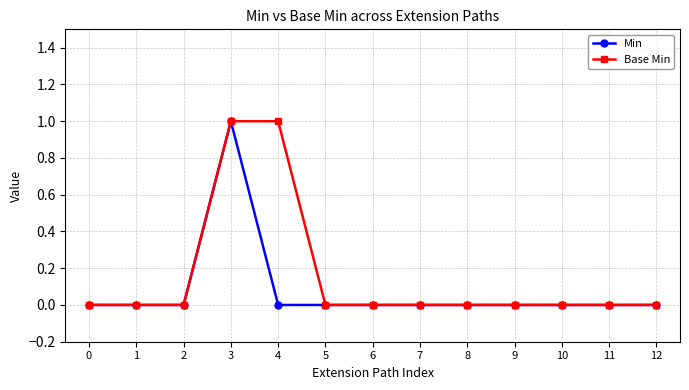

True or false: Min has a value of 1 at 7.

False